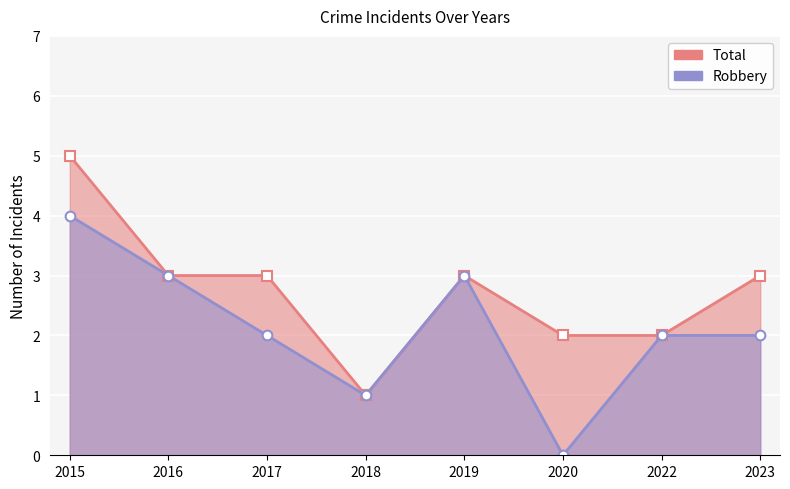

What is the value of the Total point at the 3rd from the left?

3